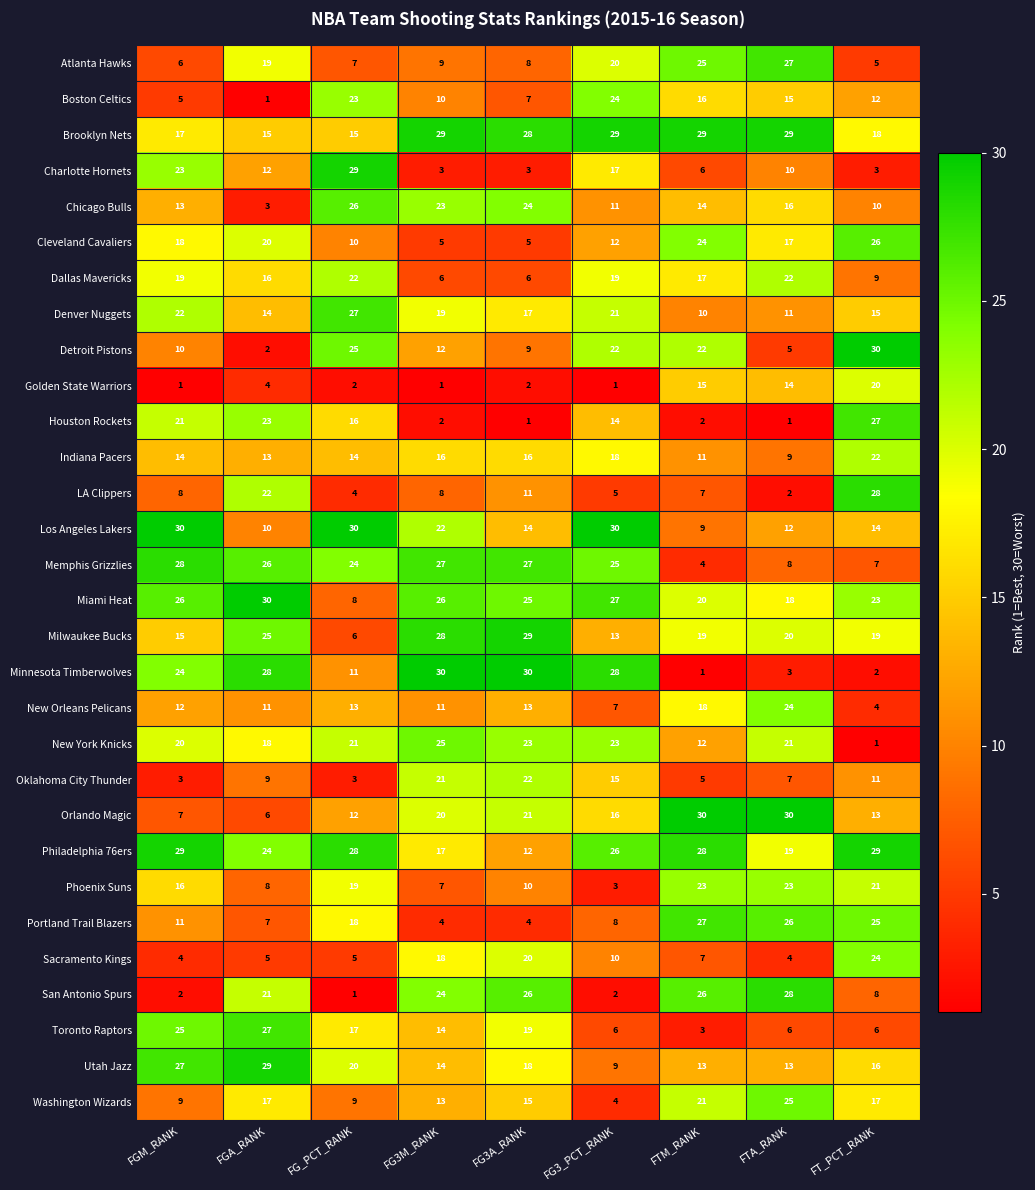

What is the sum of all Brooklyn Nets values?

209